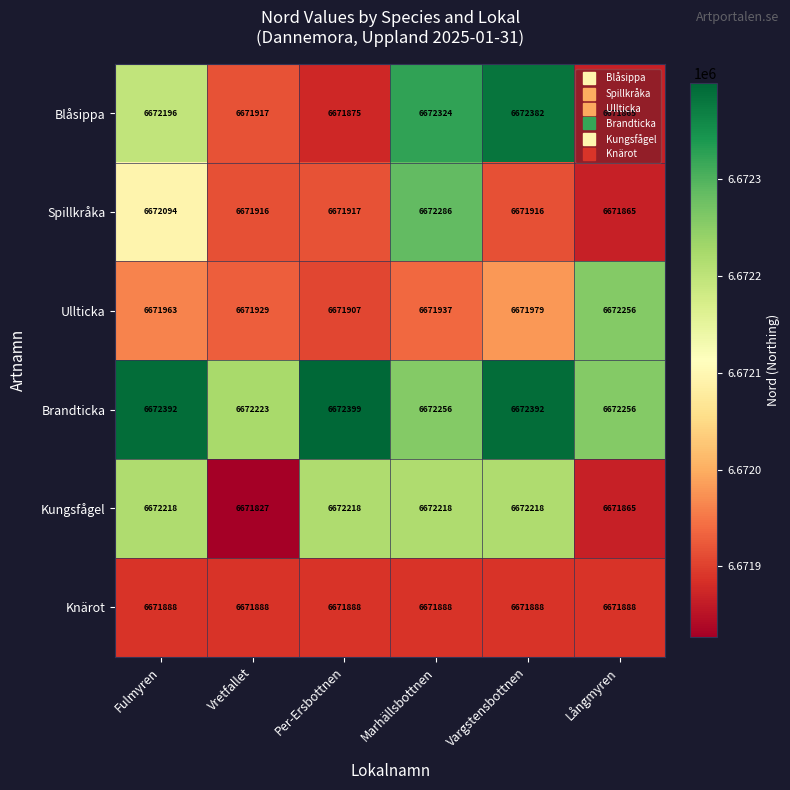

What is the approximate value of Blåsippa at Långmyren, to the nearest 100?

6671900